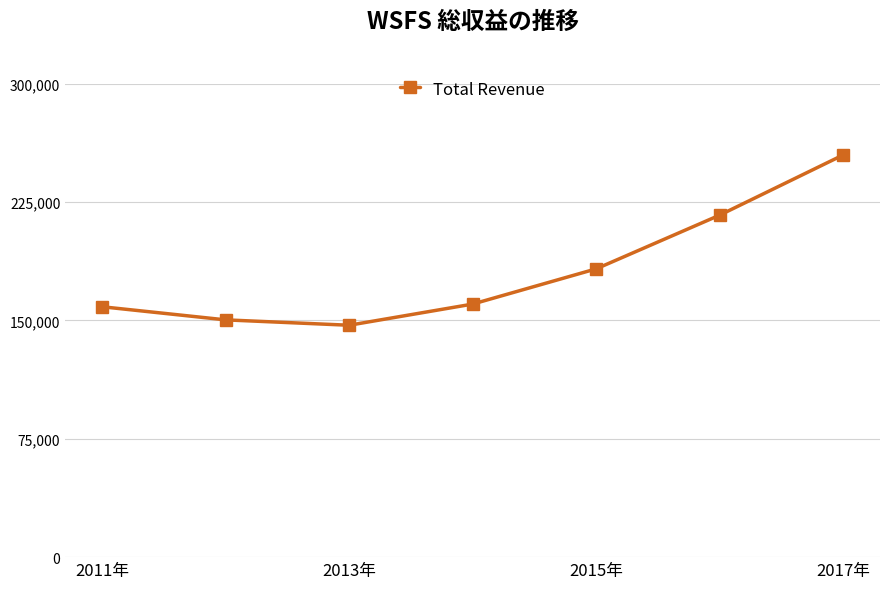

True or false: the data has more than 2 interior local peaks.

False